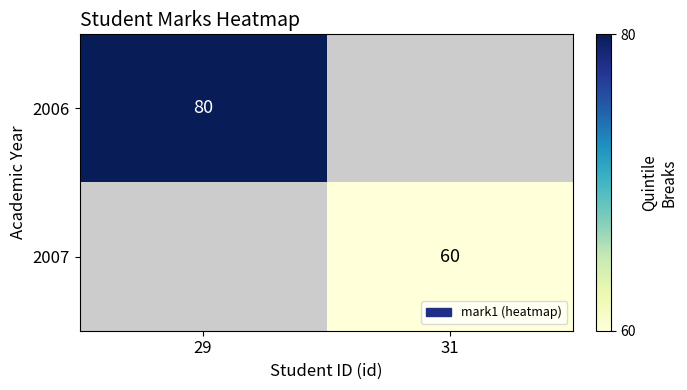

Is it true that 2007 equals 60 at 31?

True